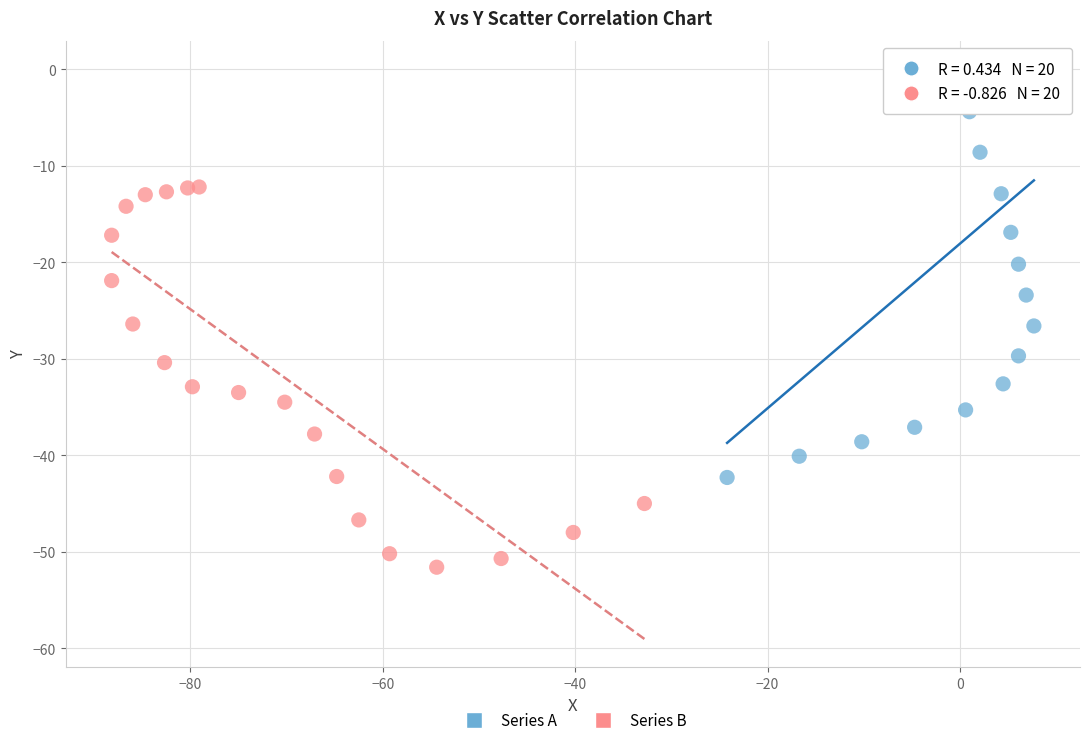

Which series reaches the maximum Y coordinate?

Series A